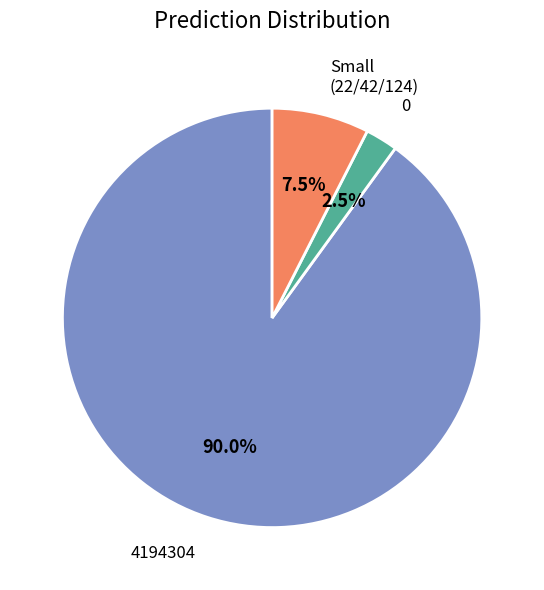

Is there a majority slice in this chart?

Yes